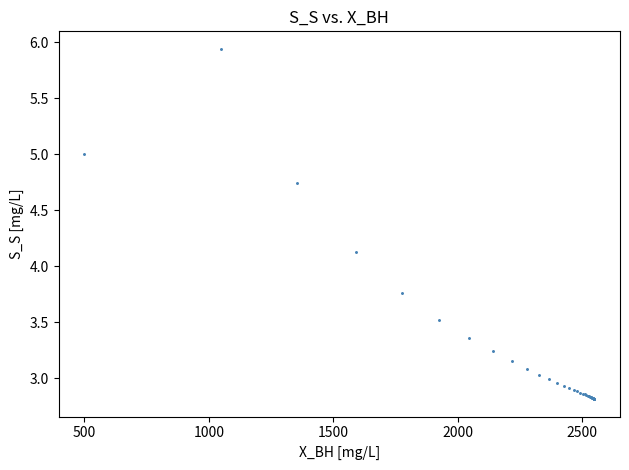

What Y value in the scatter plot is closest to 4?

4.1